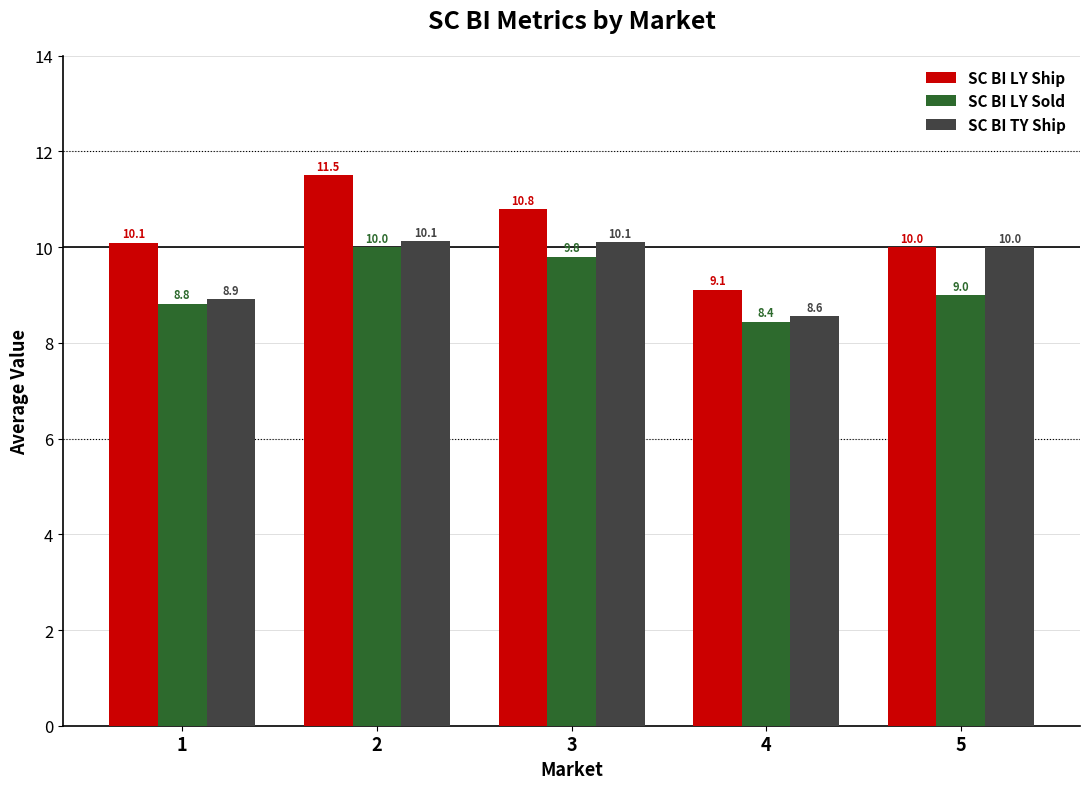

Rank the categories by SC BI LY Ship value from highest to lowest.

2, 3, 1, 5, 4